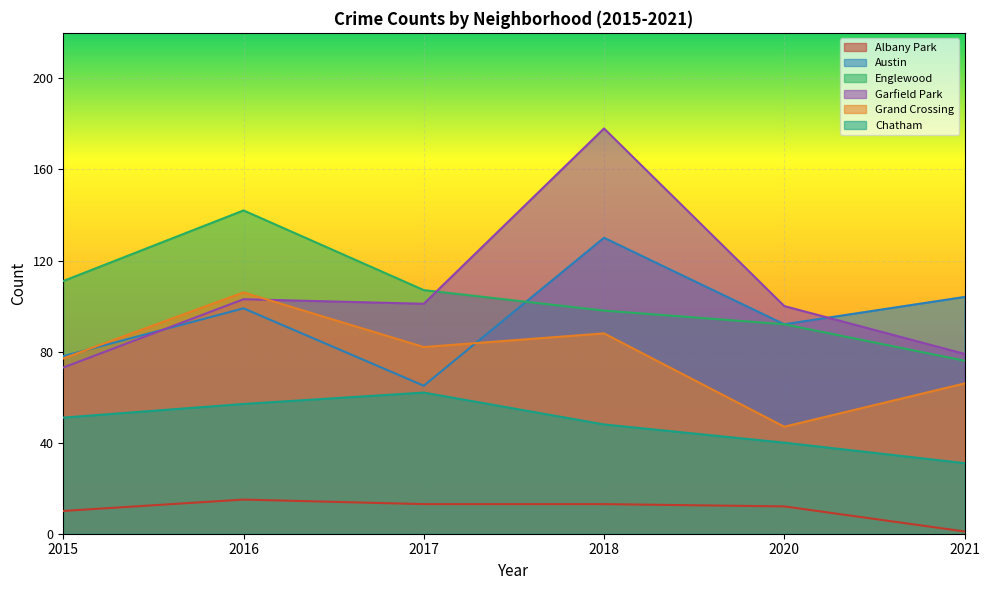

What is the approximate value of Chatham at 2020?

40